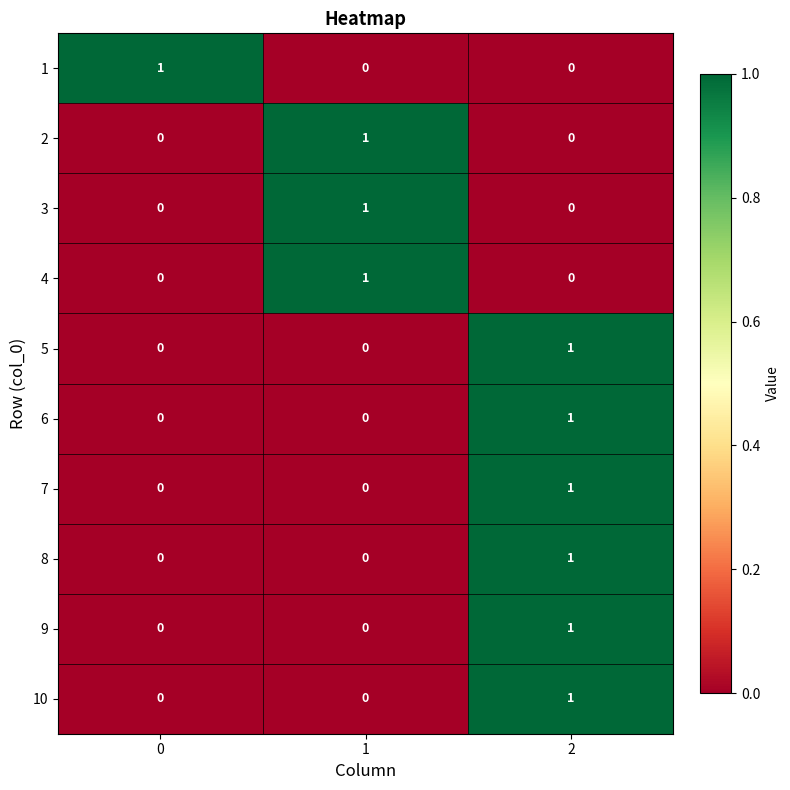

True or false: 10 has a value of 1 at 2.

True